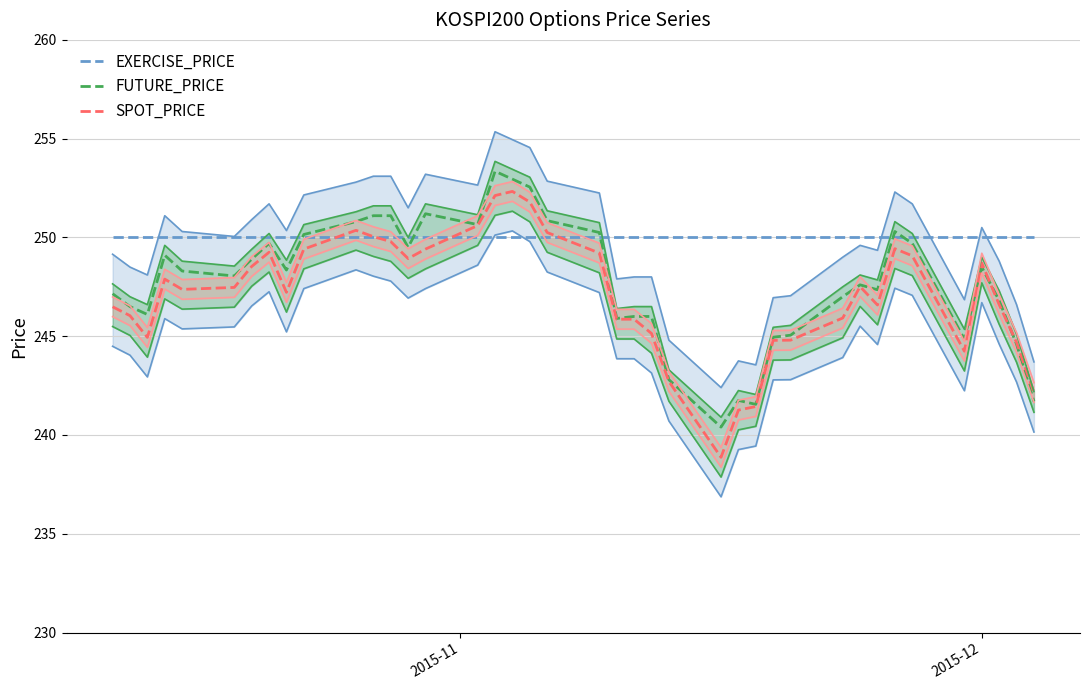

Reading left to right, transcribe all the data shown in this chart.

EXERCISE_PRICE: 250.0	250.0	250.0	250.0	250.0	250.0	250.0	250.0	250.0	250.0	250.0	250.0	250.0	250.0	250.0	250.0	250.0	250.0	250.0	250.0	250.0	250.0	250.0	250.0	250.0	250.0	250.0	250.0	250.0	250.0	250.0	250.0	250.0	250.0	250.0	250.0	250.0	250.0	250.0	250.0
FUTURE_PRICE: 247.2	246.5	246.1	249.1	248.3	248.1	248.9	249.7	248.3	250.2	250.8	251.1	251.1	249.5	251.2	250.7	253.3	252.9	252.6	250.8	250.2	245.9	246.0	246.0	242.8	240.4	241.8	241.6	244.9	245.1	247.0	247.6	247.3	250.3	249.7	244.8	248.5	246.8	244.6	241.7
SPOT_PRICE: 246.5	246.0	244.9	247.9	247.4	247.5	248.5	249.2	247.2	249.4	250.4	250.0	249.8	248.9	249.4	250.6	252.1	252.3	251.8	250.2	249.2	245.9	245.9	245.1	242.7	238.9	241.3	241.4	244.8	244.8	245.9	247.5	246.6	249.4	249.1	244.2	248.7	246.6	244.7	242.2